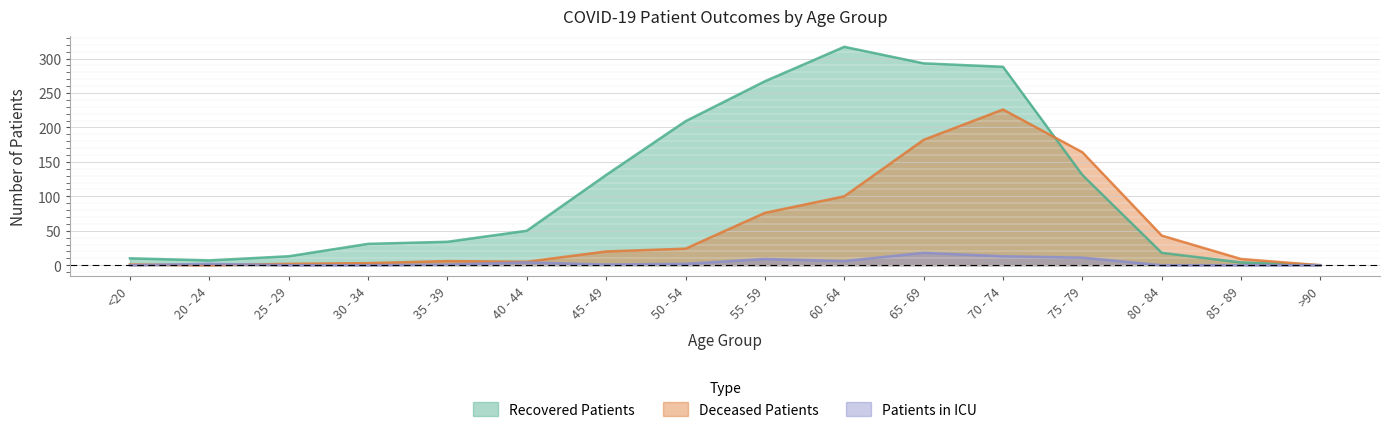

What are all the series names shown in the legend?

recovered_patients, deceased_patients, patients_in_icu